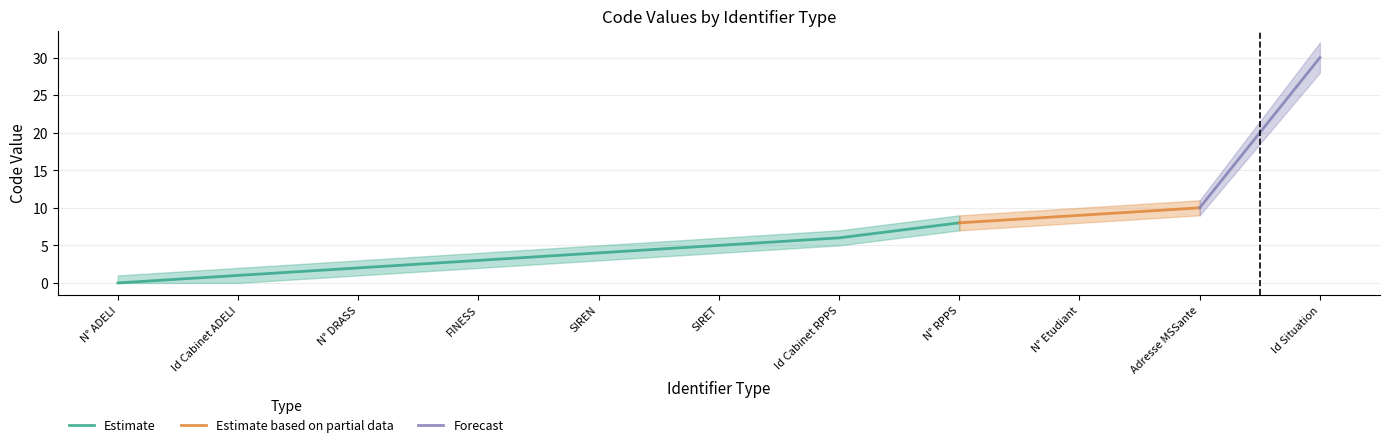

True or false: Code_upper and Code_lower cross at least once.

False